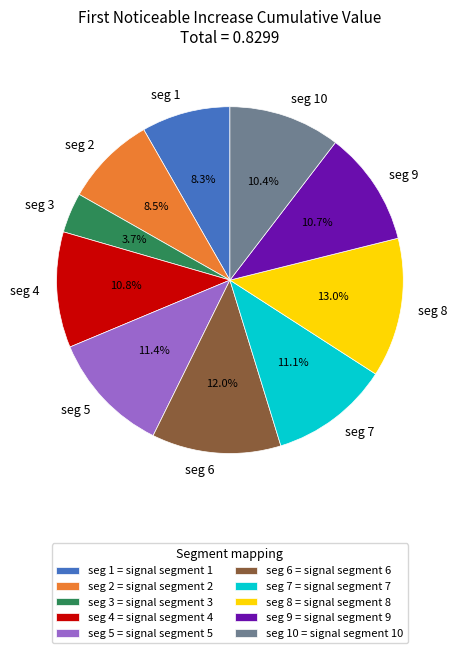

Count the number of slices in the pie.

10